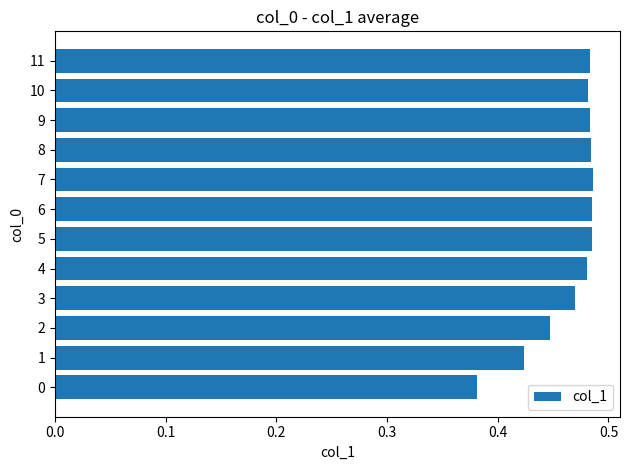

What is the difference between the maximum and second lowest values?

0.1